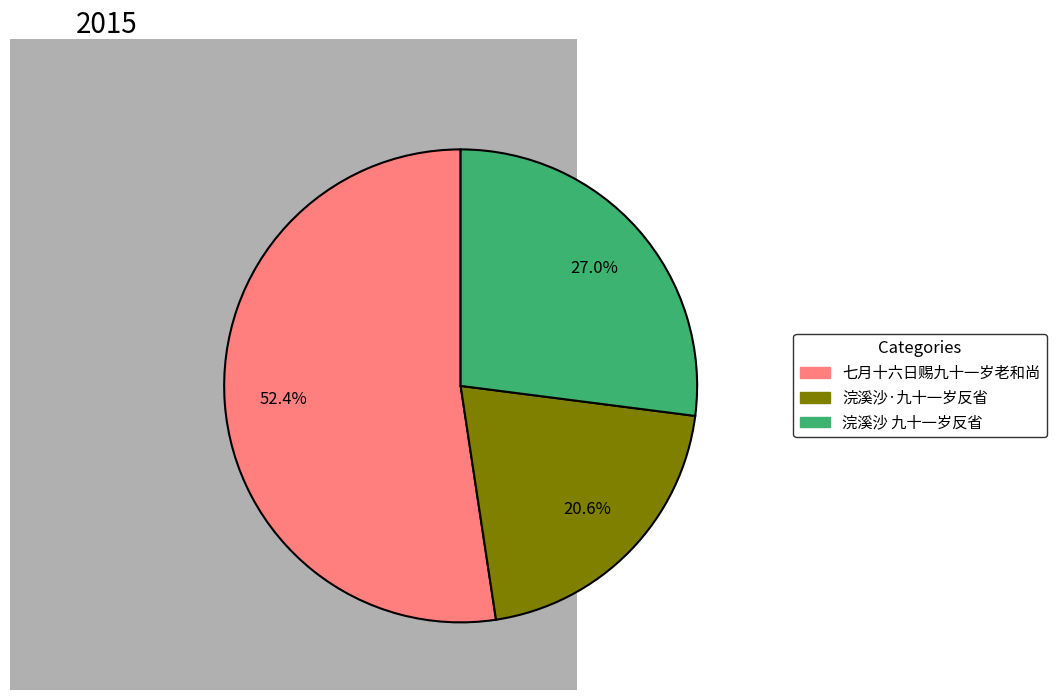

What is the ratio of the value at 浣溪沙 九十一岁反省 to the value at 浣溪沙·九十一岁反省?

1.3